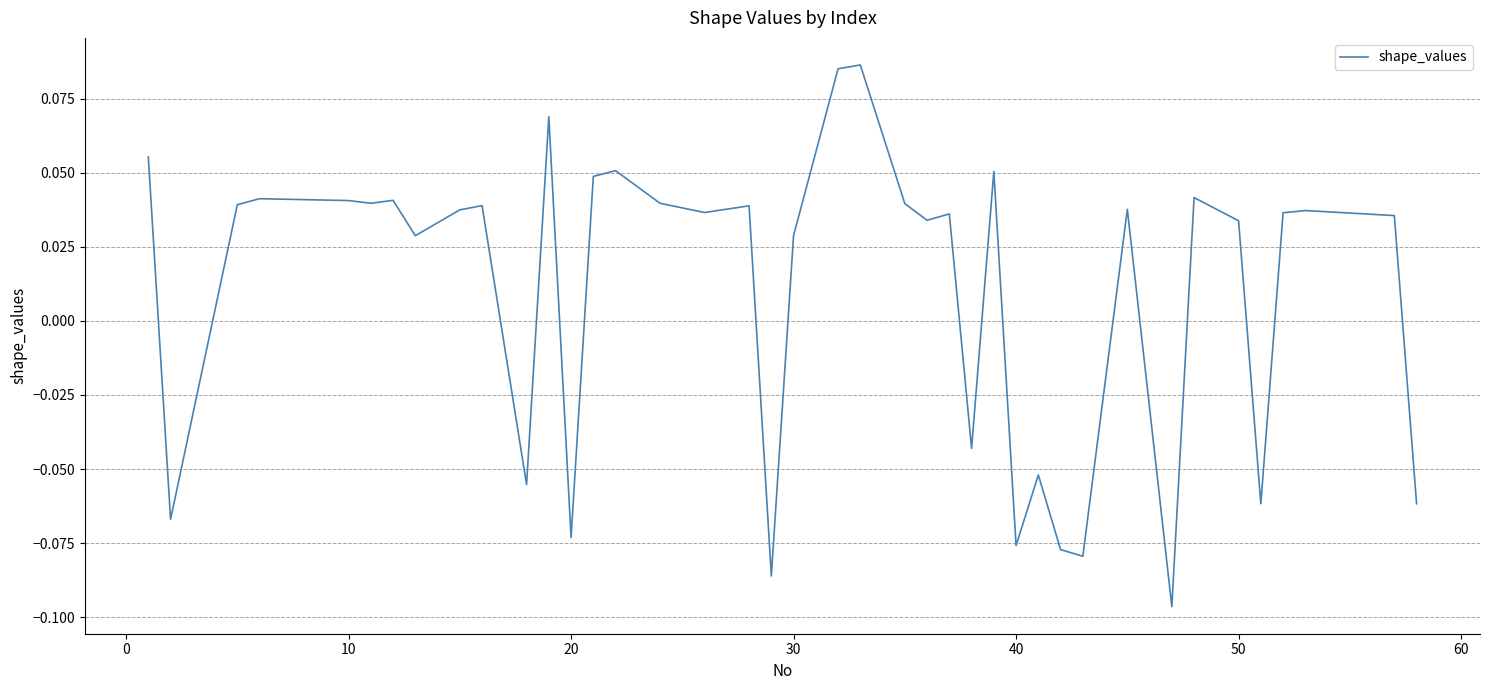

Does the chart have visible grid lines?

Yes